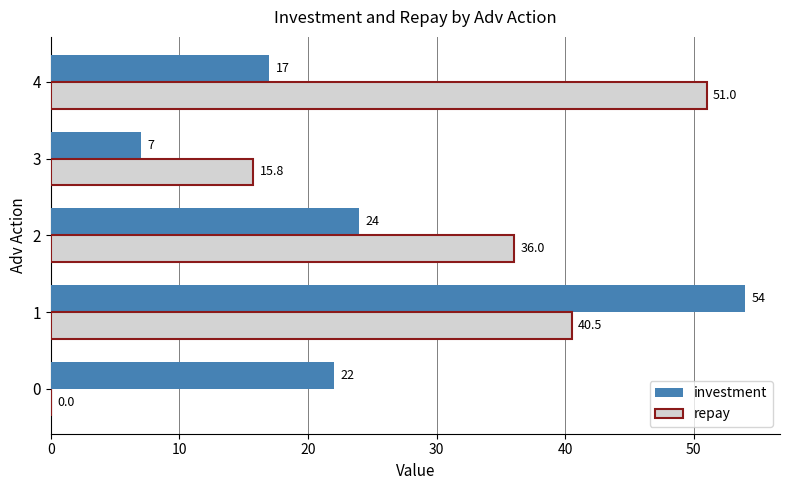

Which series changed the most between 2 and 4?

repay